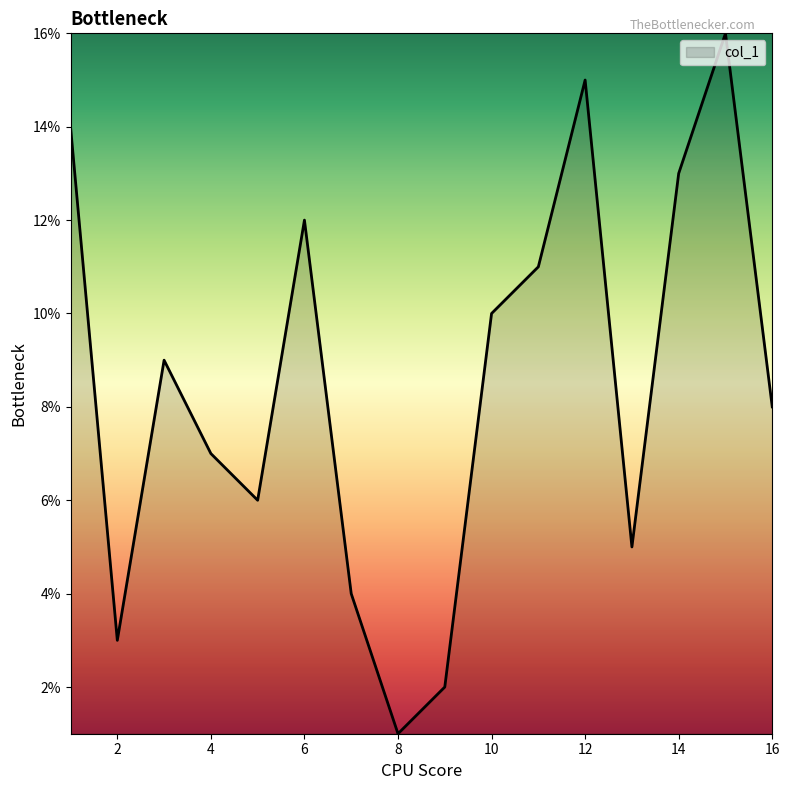

What is the difference between the maximum and minimum values?

15